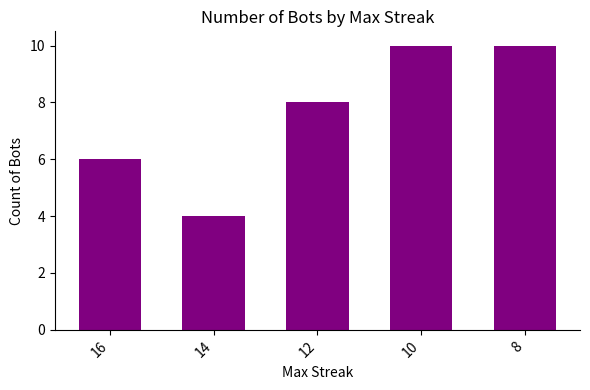

At which category does the chart reach its minimum across all series?

14